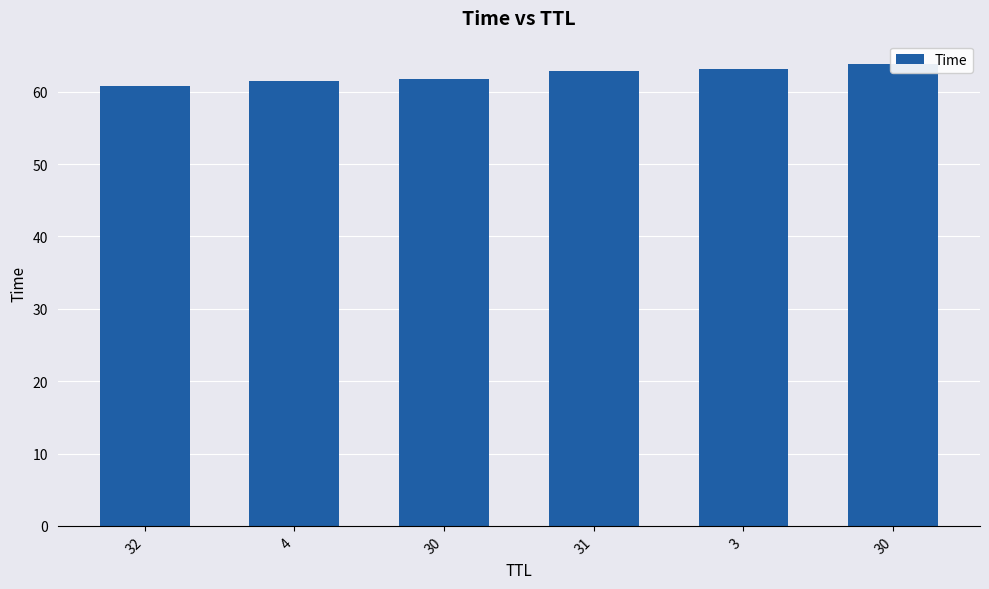

List the labels in order of value, largest first.

30, 3, 31, 30, 4, 32